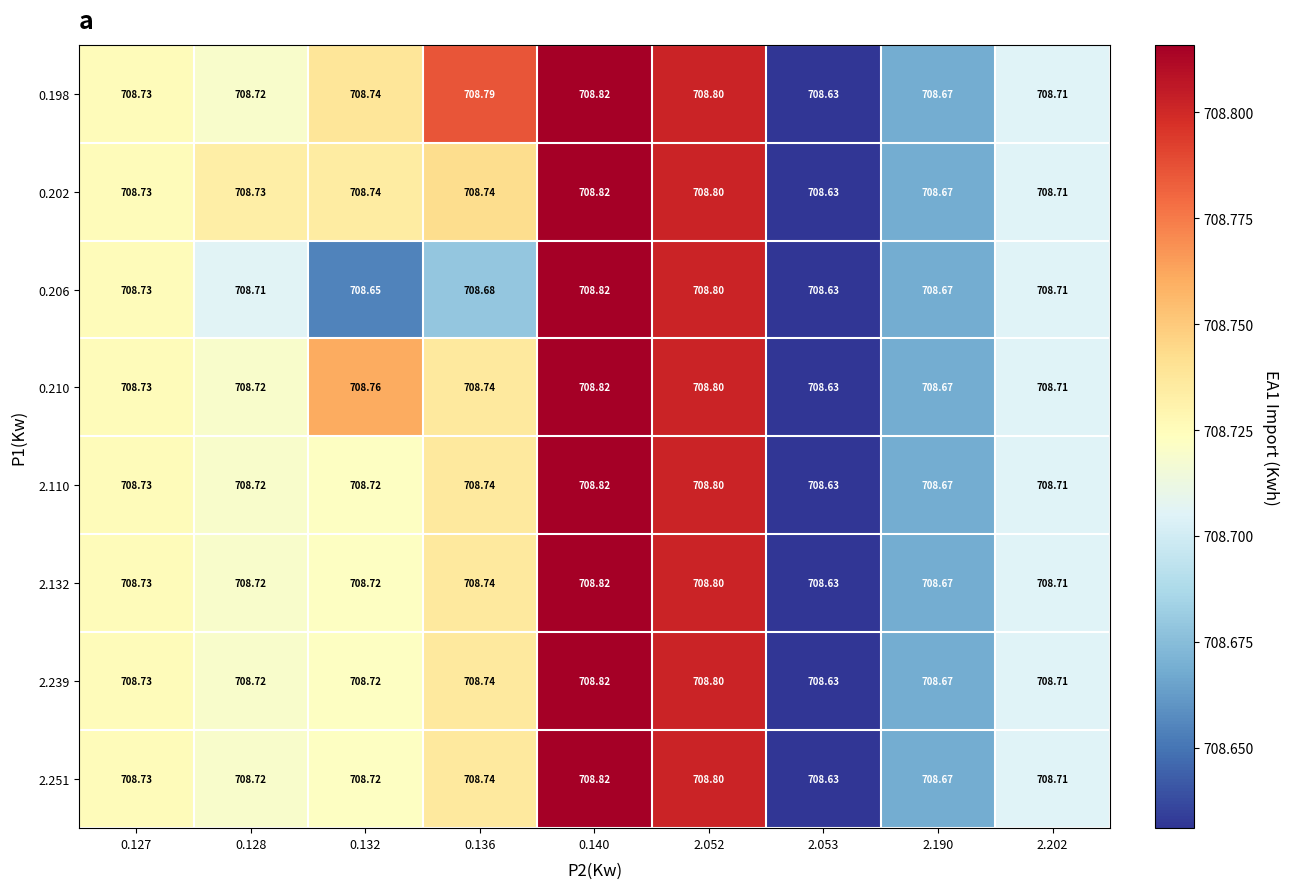

What is the difference between the highest and lowest values at 0.132?

0.1